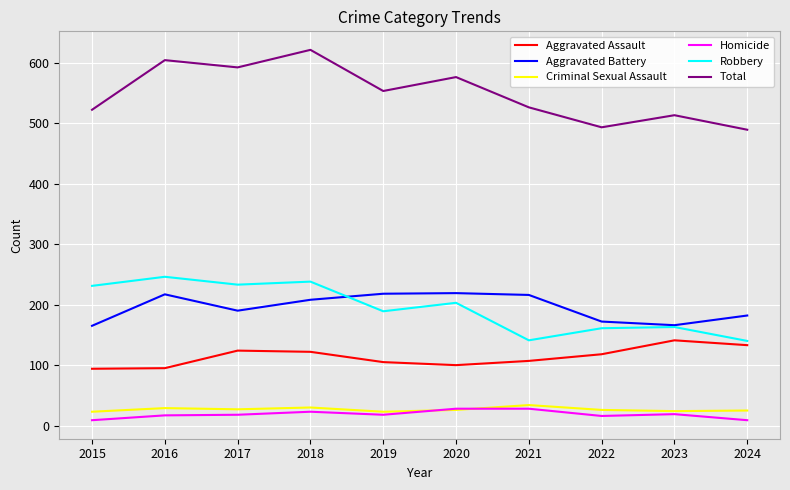

What is the spread (max minus min) of values at 2020?

550